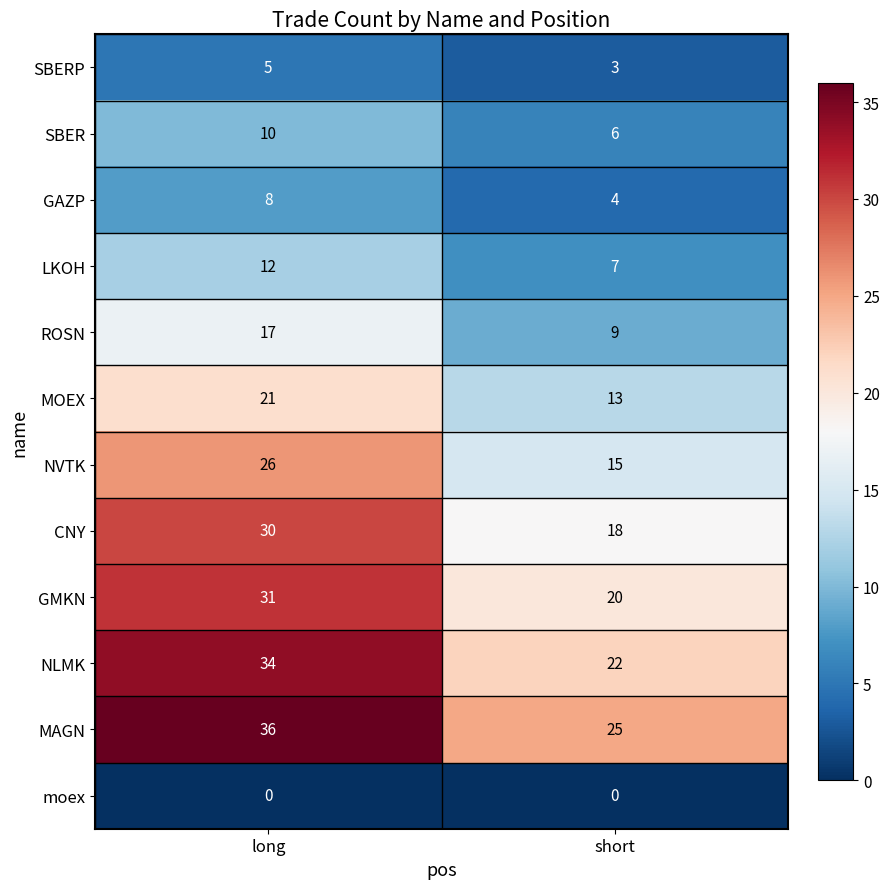

How many series are shown in this chart?

12